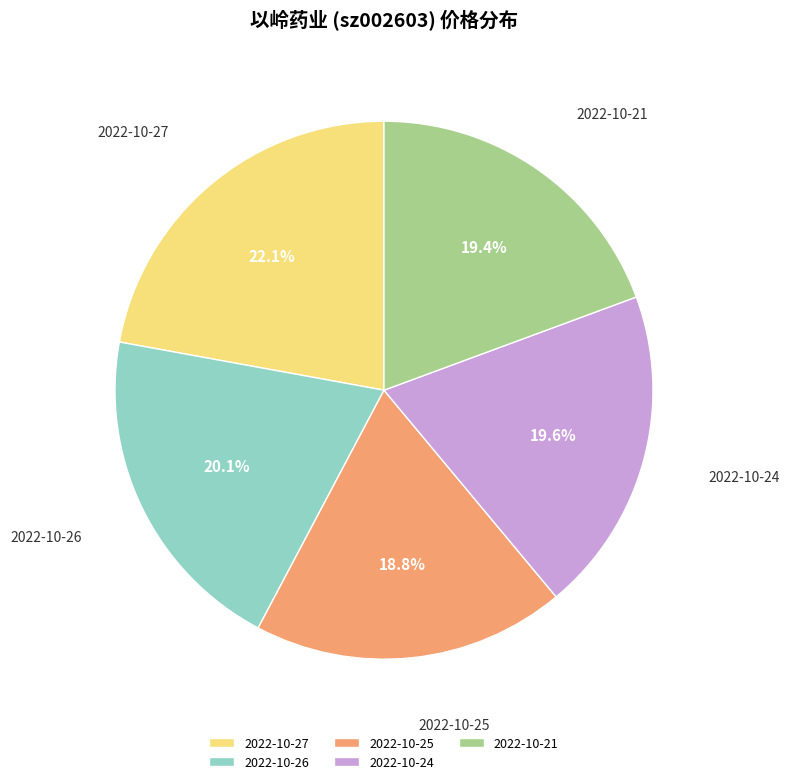

Which slice is the largest?

2022-10-27